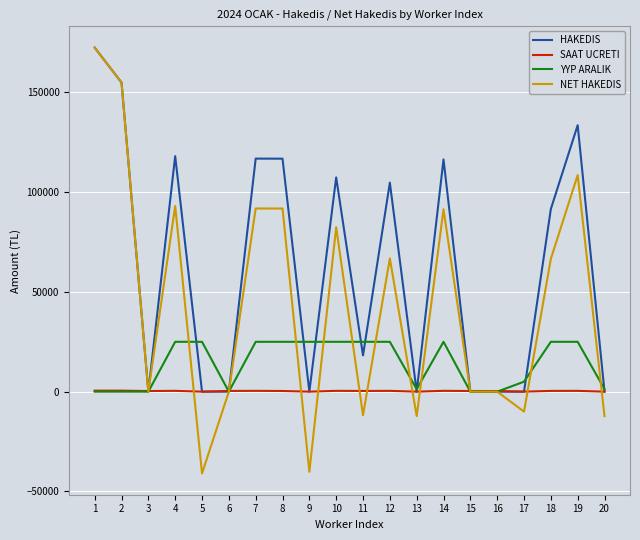

What is the total value across all series at 5?

-16000